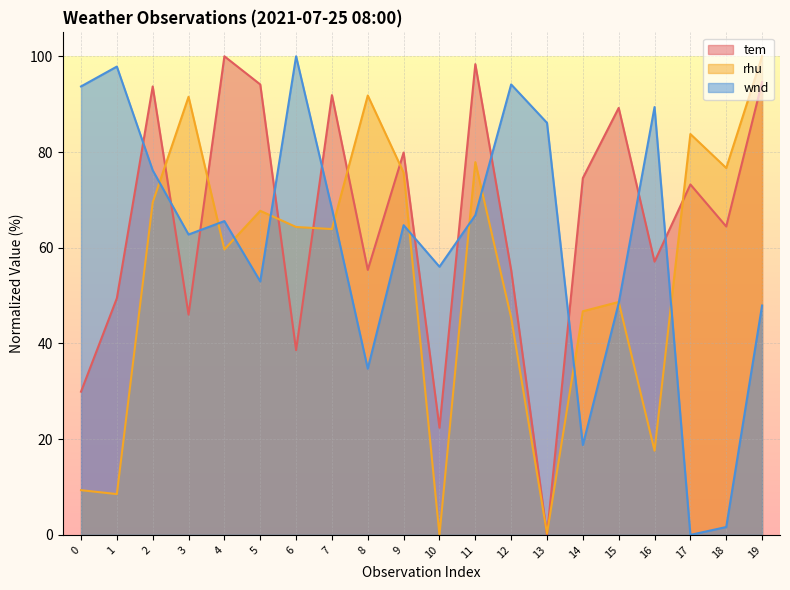

Rank the categories by tem value from highest to lowest.

4, 11, 19, 5, 2, 7, 15, 9, 14, 17, 18, 16, 8, 12, 1, 3, 6, 0, 10, 13